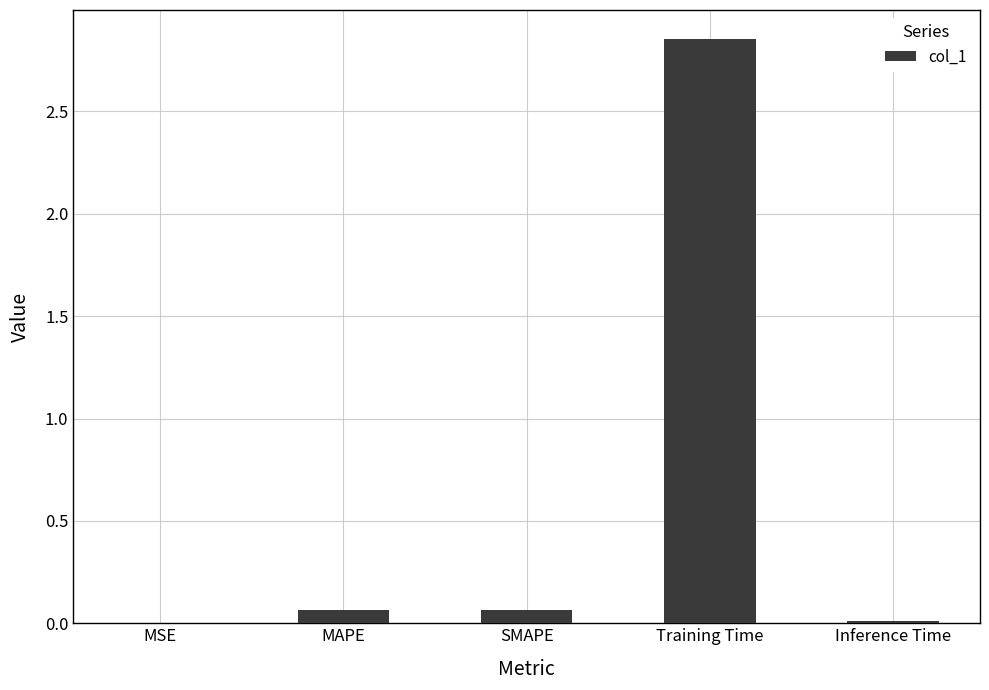

True or false: the data shows 4.9 at Training Time.

False